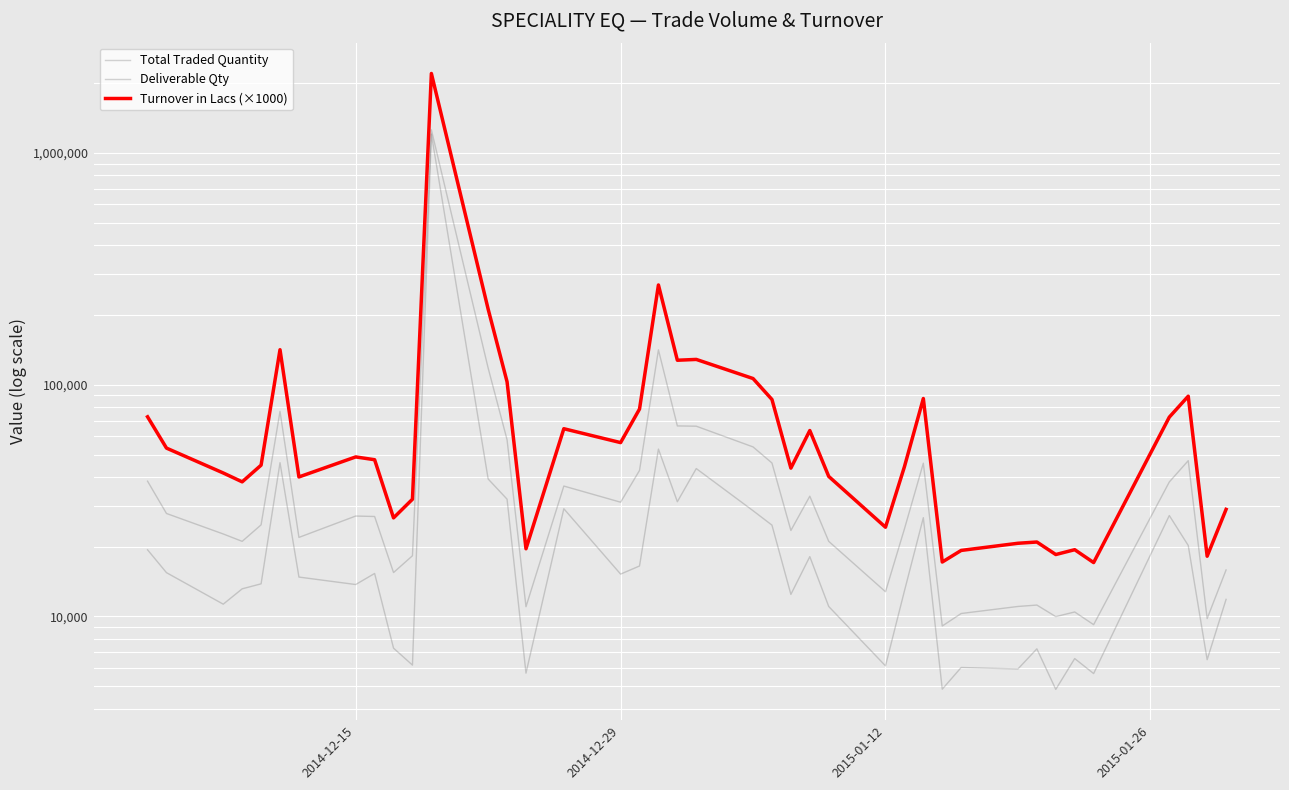

How many categories are shown in the chart?

40